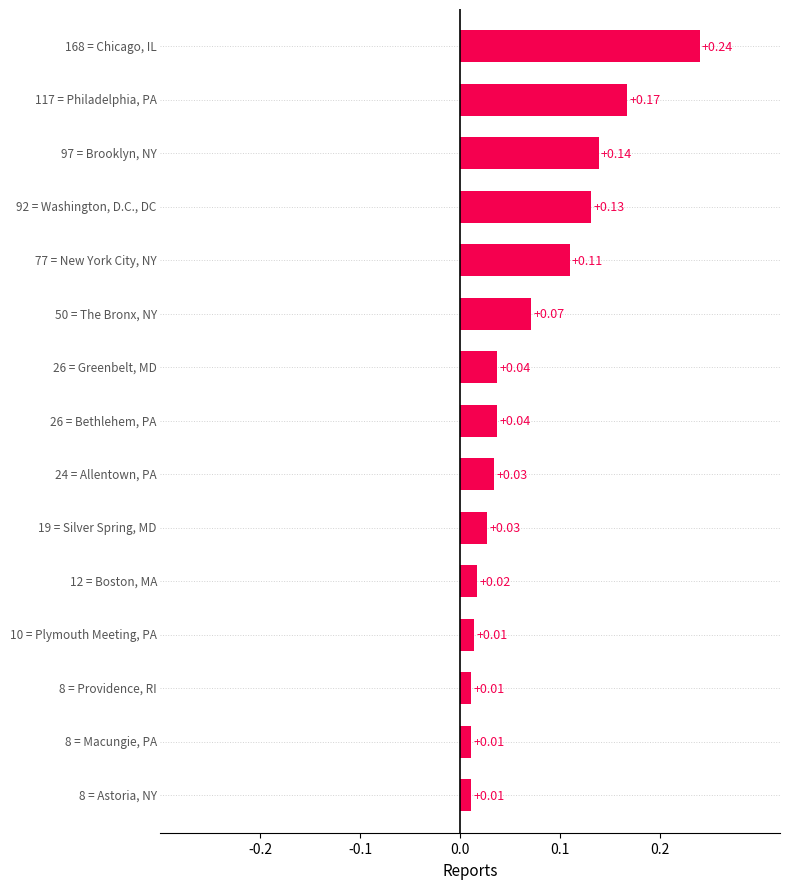

Are the bars grouped side by side (vs. stacked)?

No